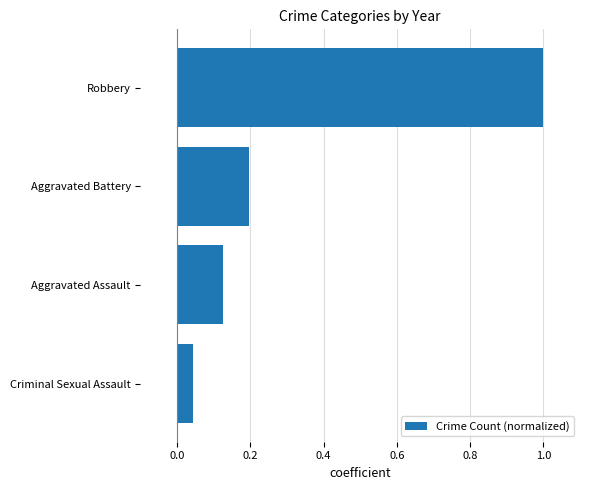

The value at Robbery is 0.3. True or false?

False